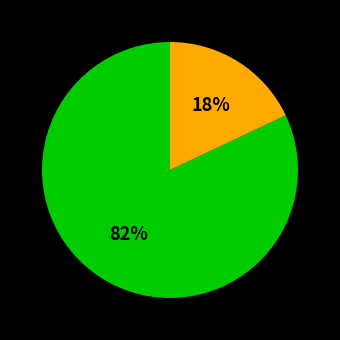

To the nearest percent, what is the difference between the largest and smallest slice percentages?

64%